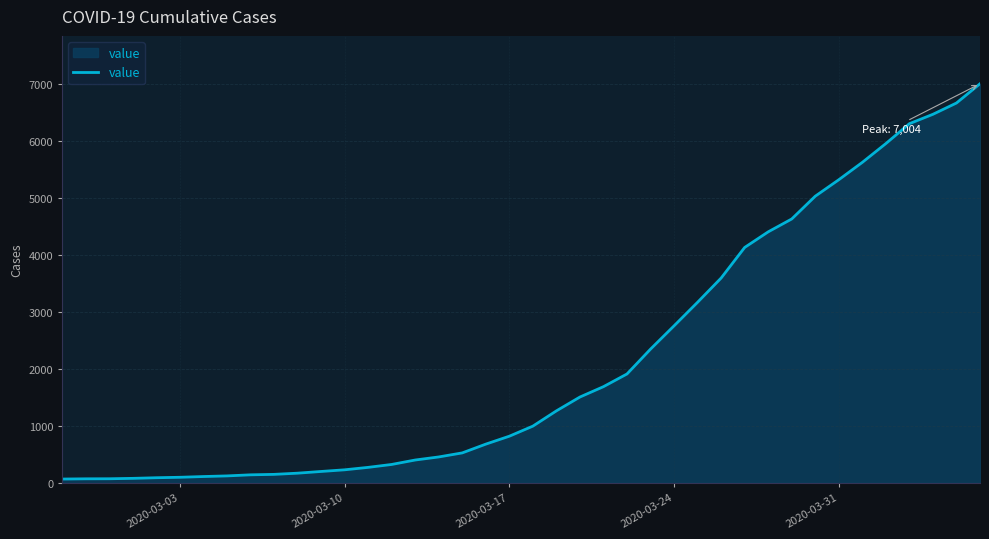

What is the maximum value shown in the chart?

7004